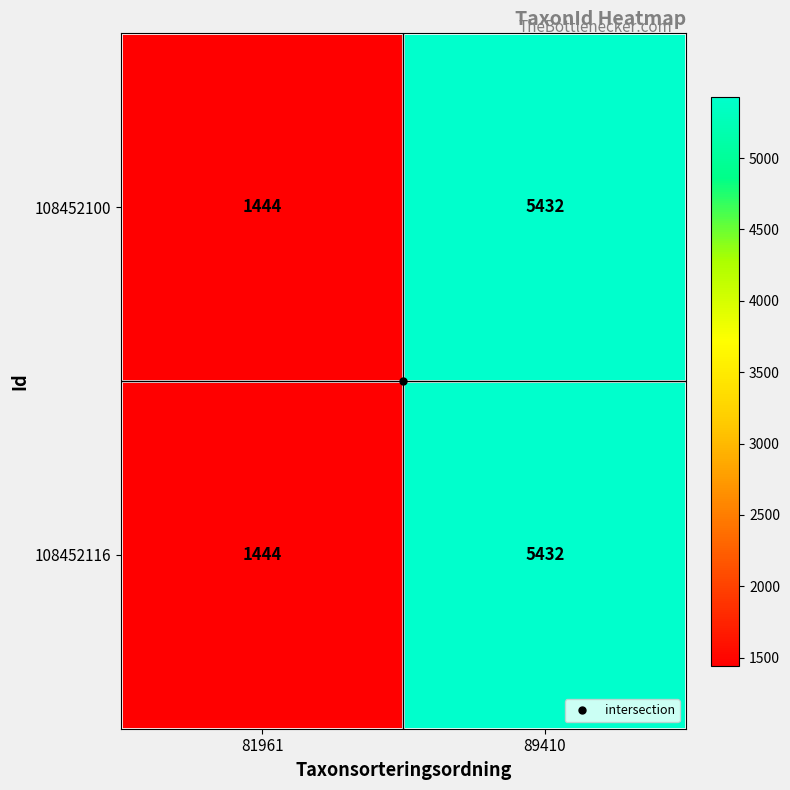

What value does the 108452116 series have at 89410, to the nearest 50?

5450